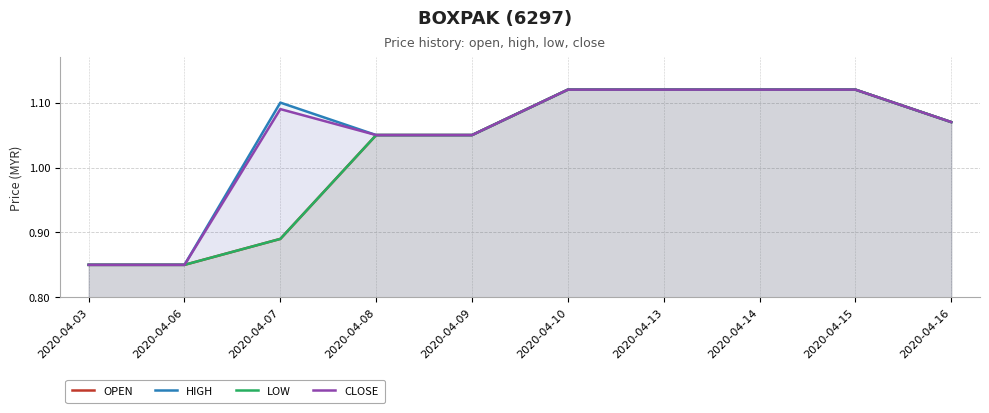

What are all the series names shown in the legend?

OPEN, HIGH, LOW, CLOSE